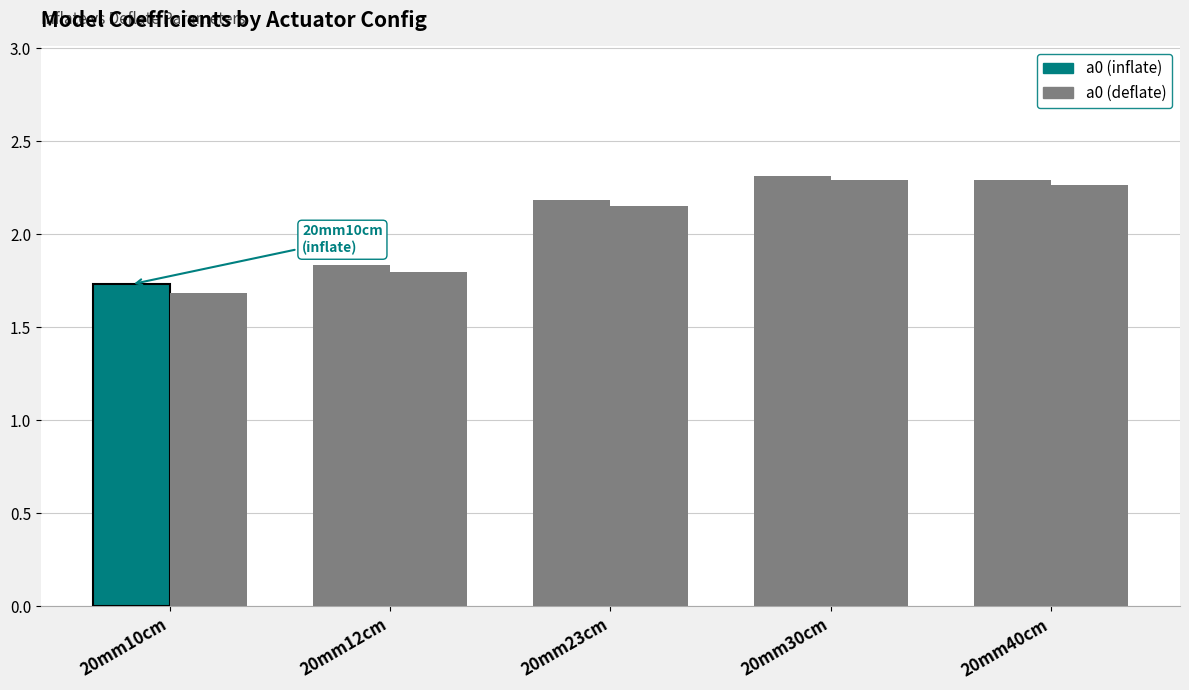

At 20mm12cm, list the series in order from largest to smallest.

a0 (inflate), a0 (deflate)